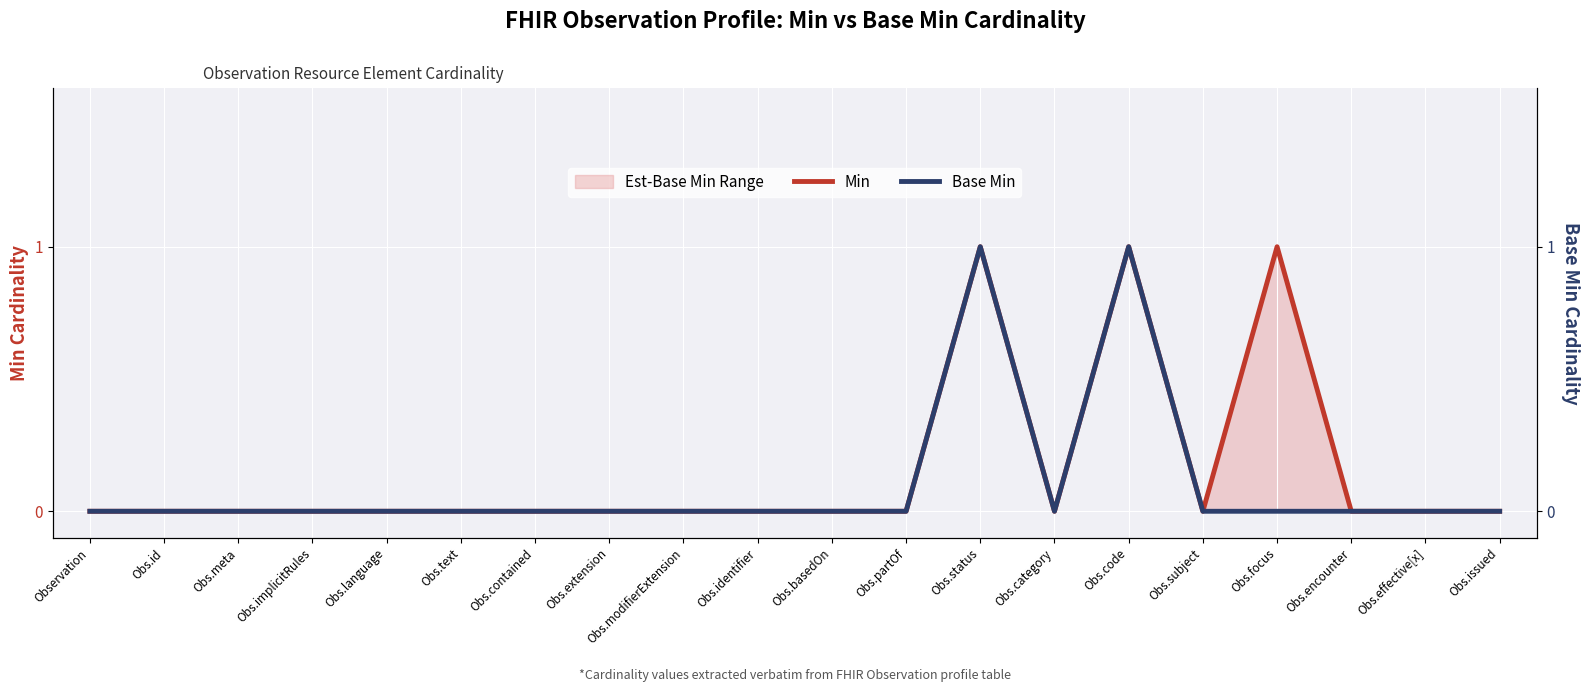

Reading left to right, extract all data points from this chart.

Min: Observation=0	Obs.id=0	Obs.meta=0	Obs.implicitRules=0	Obs.language=0	Obs.text=0	Obs.contained=0	Obs.extension=0	Obs.modifierExtension=0	Obs.identifier=0	Obs.basedOn=0	Obs.partOf=0	Obs.status=1	Obs.category=0	Obs.code=1	Obs.subject=0	Obs.focus=1	Obs.encounter=0	Obs.effective[x]=0	Obs.issued=0
Base Min: Observation=0	Obs.id=0	Obs.meta=0	Obs.implicitRules=0	Obs.language=0	Obs.text=0	Obs.contained=0	Obs.extension=0	Obs.modifierExtension=0	Obs.identifier=0	Obs.basedOn=0	Obs.partOf=0	Obs.status=1	Obs.category=0	Obs.code=1	Obs.subject=0	Obs.focus=0	Obs.encounter=0	Obs.effective[x]=0	Obs.issued=0